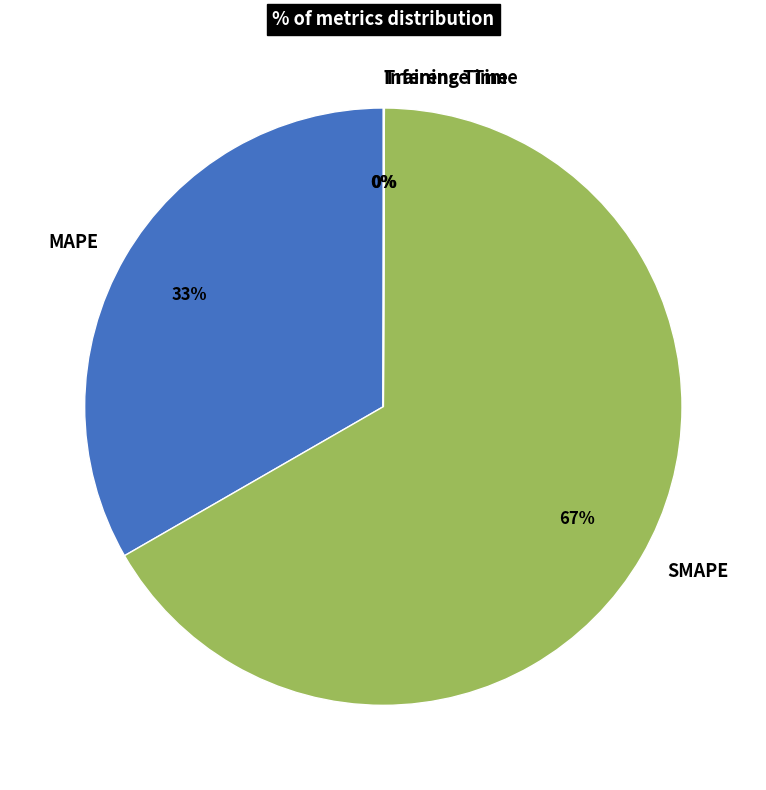

Is there a majority slice in this chart?

Yes